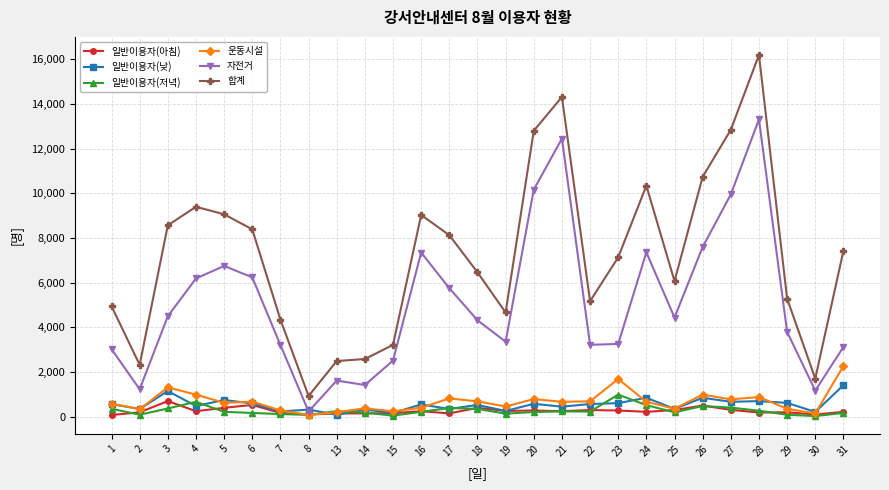

What is the spread (max minus min) of values at 15?

3167